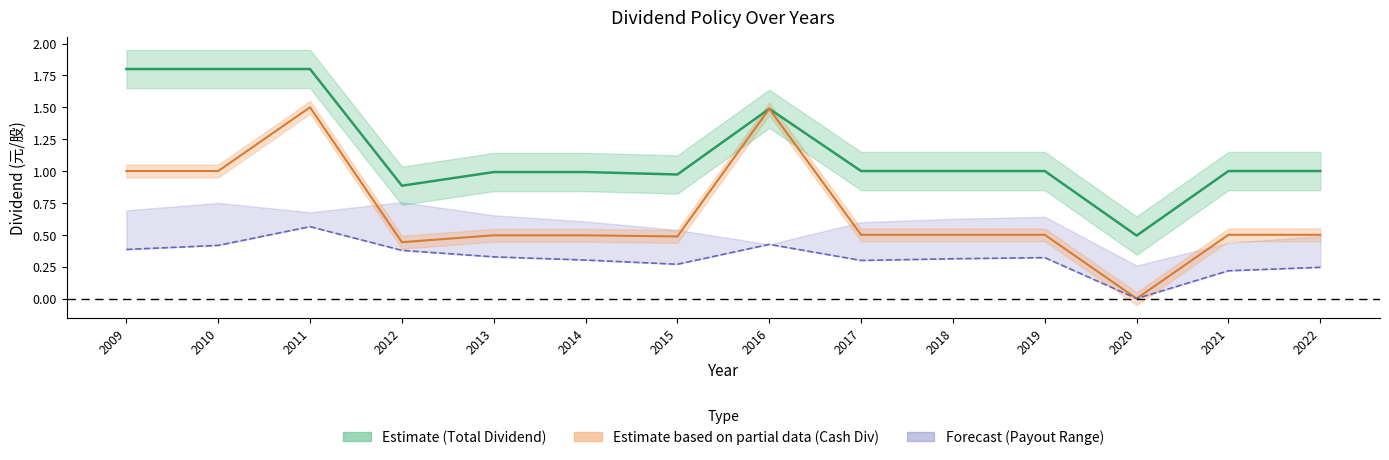

True or false: cash_dividend has a value of 0.2 at 2019.

False